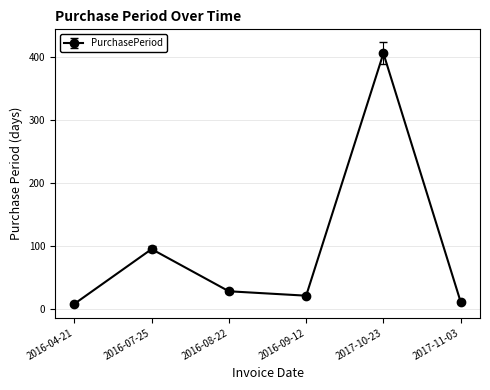

What is the average value?

95